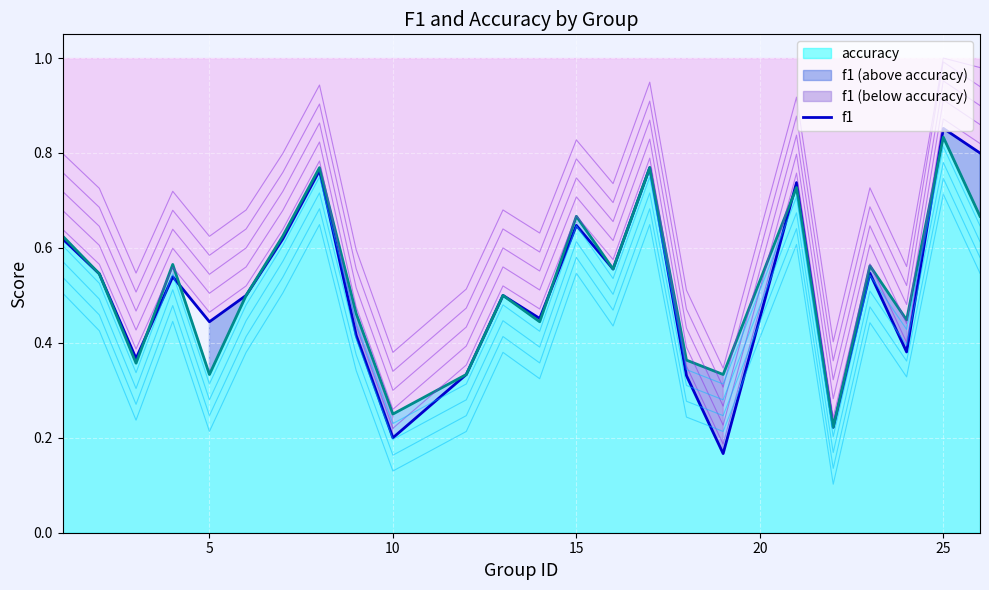

True or false: f1 and accuracy cross at least once.

True